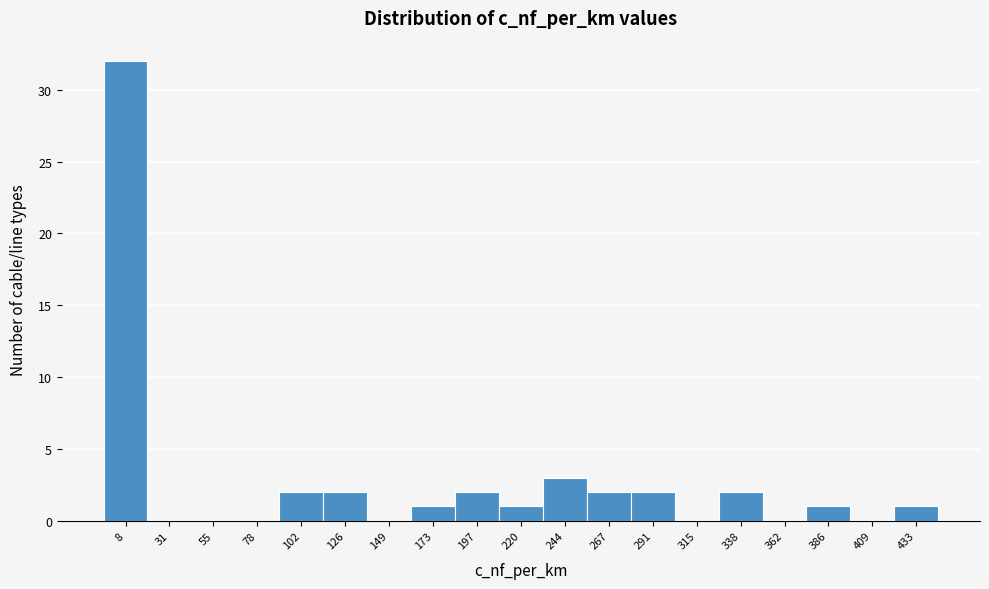

Reading right to left, list all the values displayed in this chart.

433=1	409=0	386=1	362=0	338=2	315=0	291=2	267=2	244=3	220=1	197=2	173=1	149=0	126=2	102=2	78=0	55=0	31=0	8=32